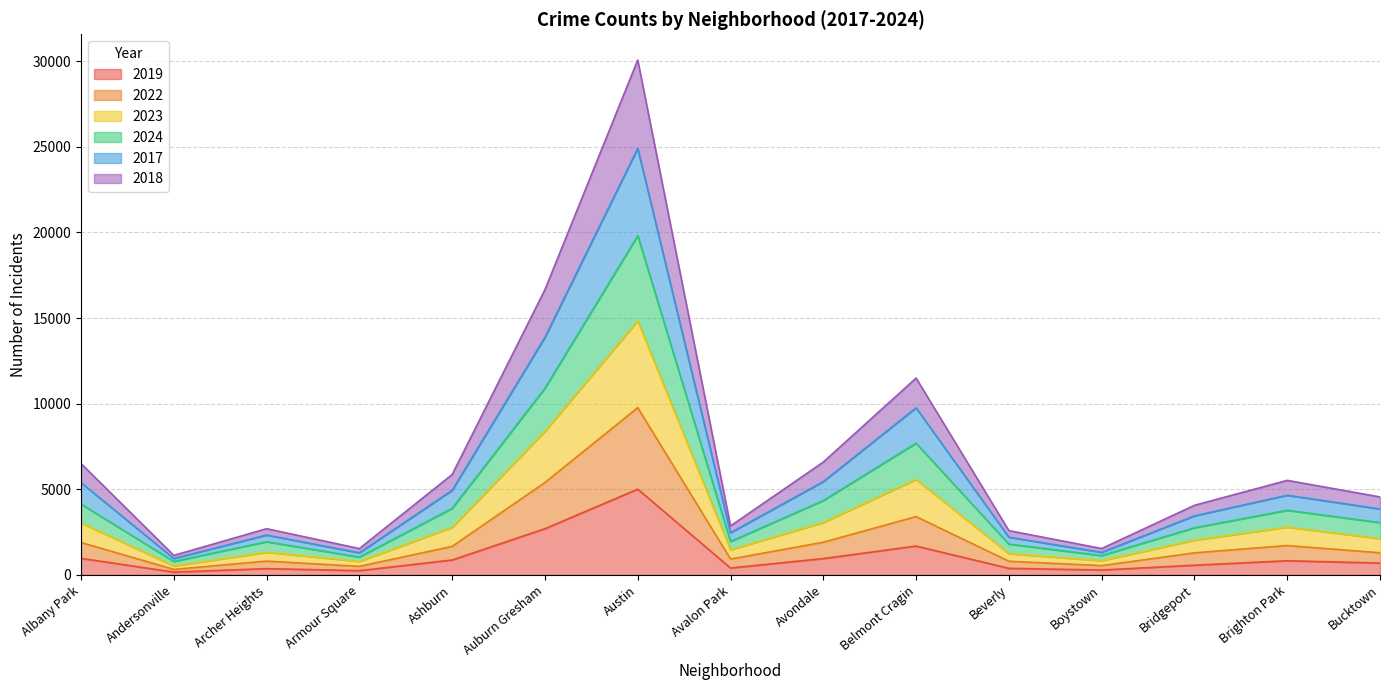

How many distinct data groups are displayed?

6